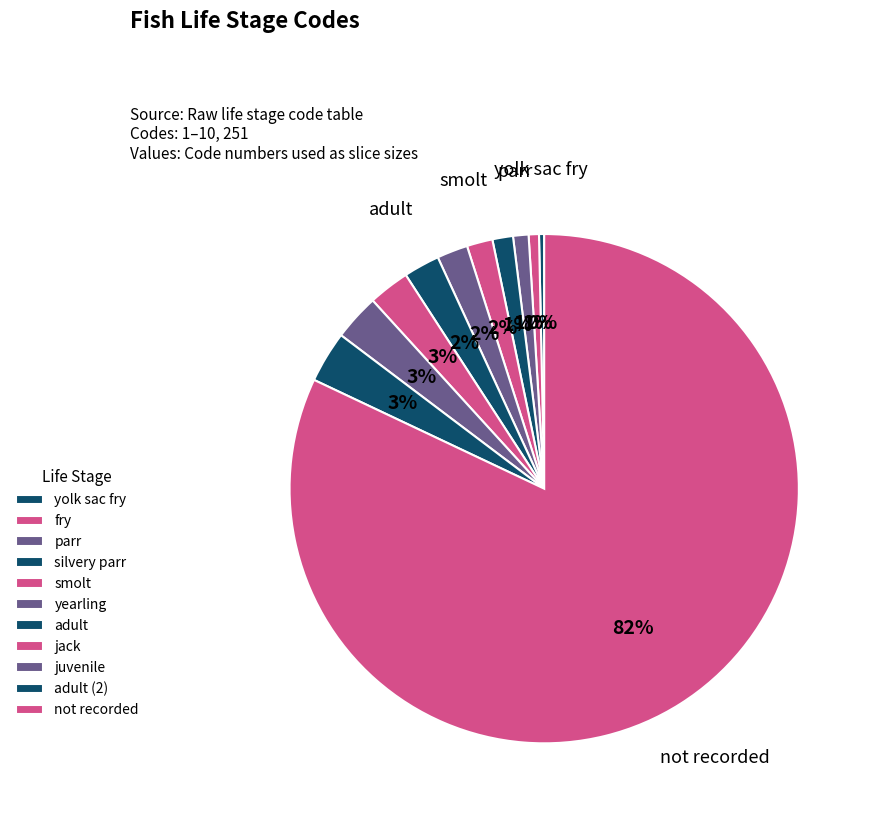

What percentage do adult and adult (2) together represent?

5.6%